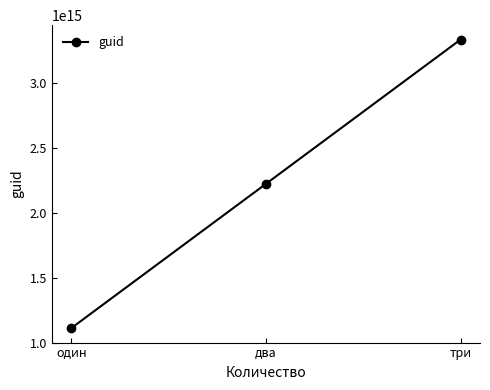

The chart shows a value of 5248772839823551 at три. True or false?

False